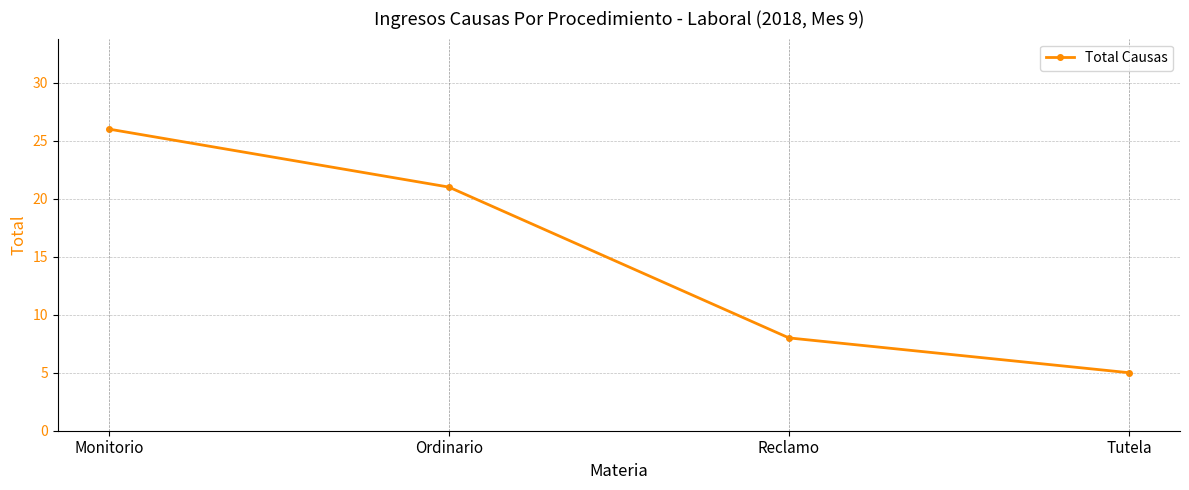

True or false: the data has more than 0 interior local peaks.

False